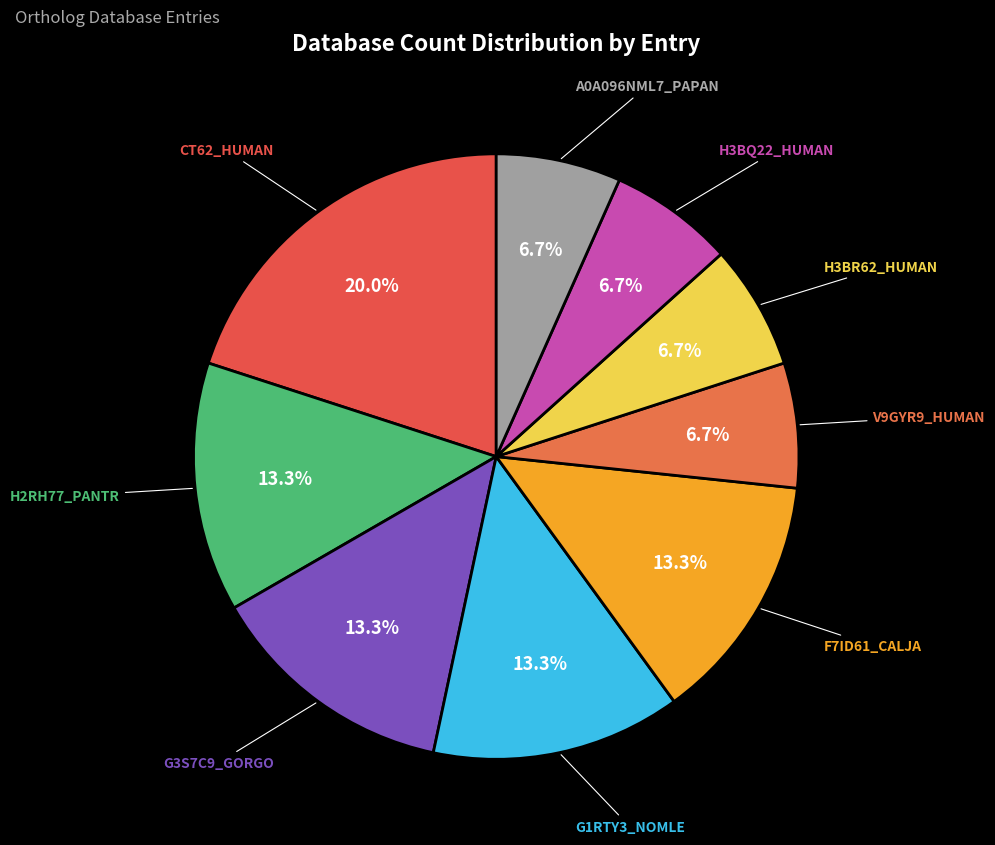

How many slices are in this pie chart?

9